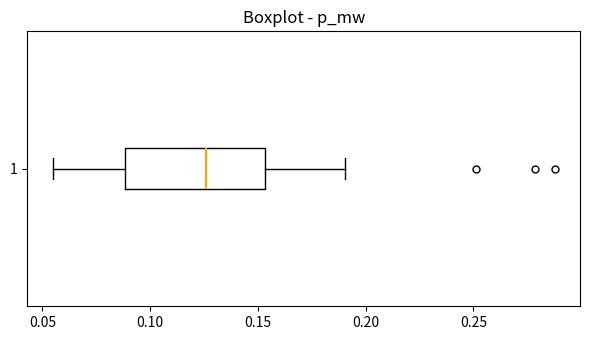

Transcribe this box plot: give where the median line is, the range the box spans, and where the two whiskers end, as read against the x-axis. The values are not printed on the chart, so give them approximately, as read against the axis.

median 0.125, box 0.090 to 0.155, whiskers 0.055 to 0.190